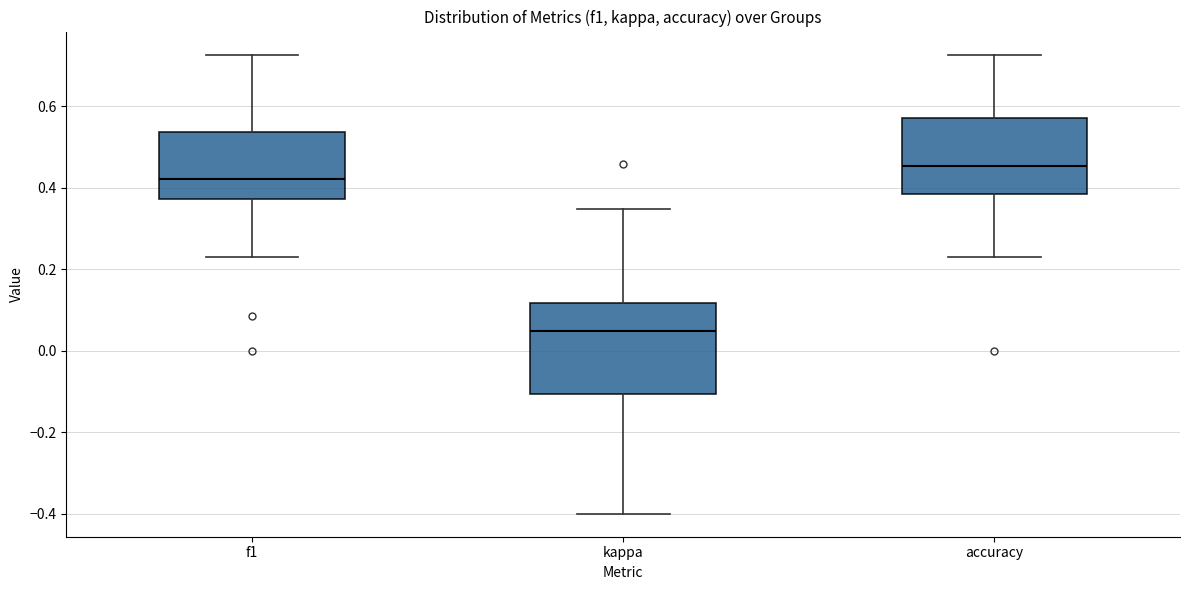

Where is the lower edge of the box for f1 on the y-axis? The values are not printed on the chart, so give them approximately, as read against the axis.

0.38